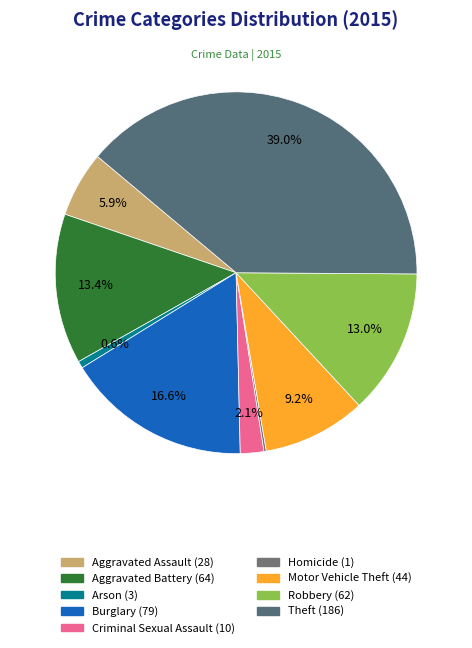

What is the ratio of the value at Criminal Sexual Assault to the value at Aggravated Assault?

0.4